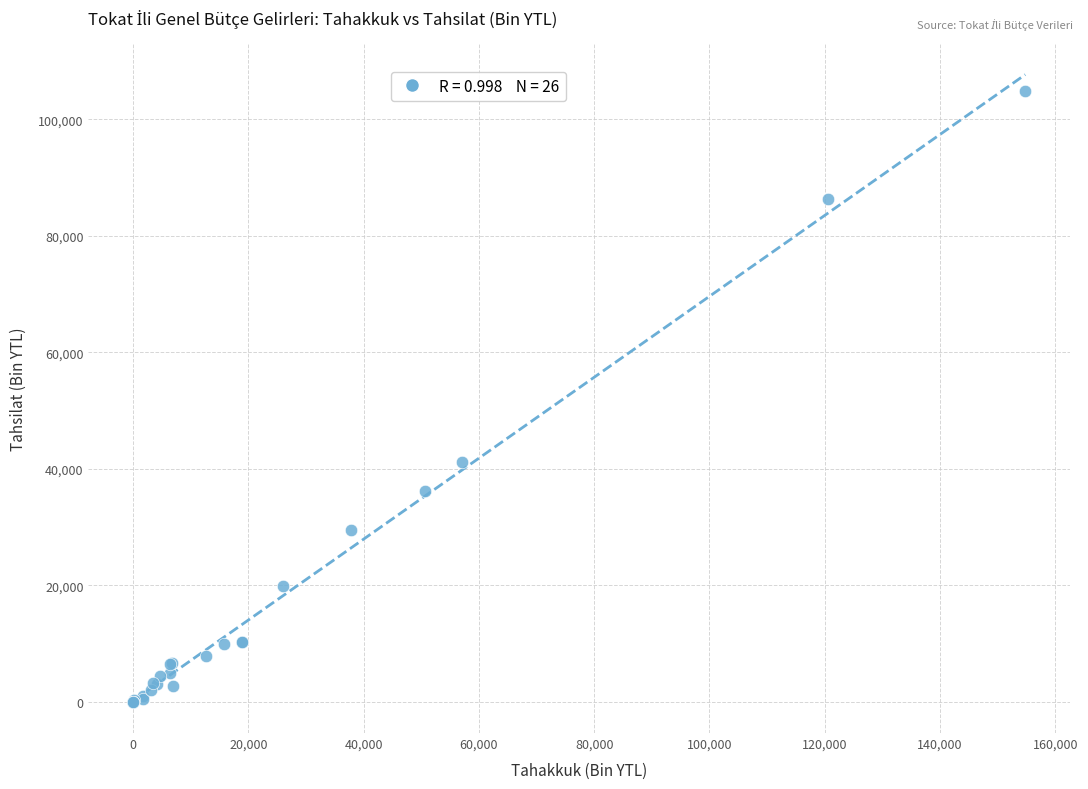

What Y value in the scatter plot is closest to 52446?

41079